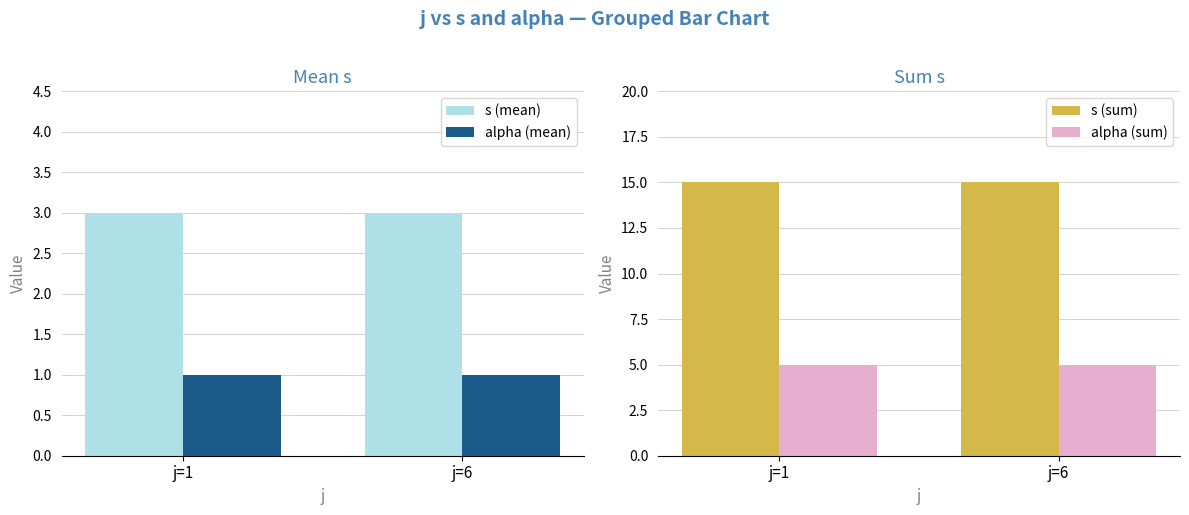

Reading right to left, extract all data points from this chart.

s (mean): j=6=3	j=1=3
alpha (mean): j=6=1	j=1=1
s (sum): j=6=15	j=1=15
alpha (sum): j=6=5	j=1=5